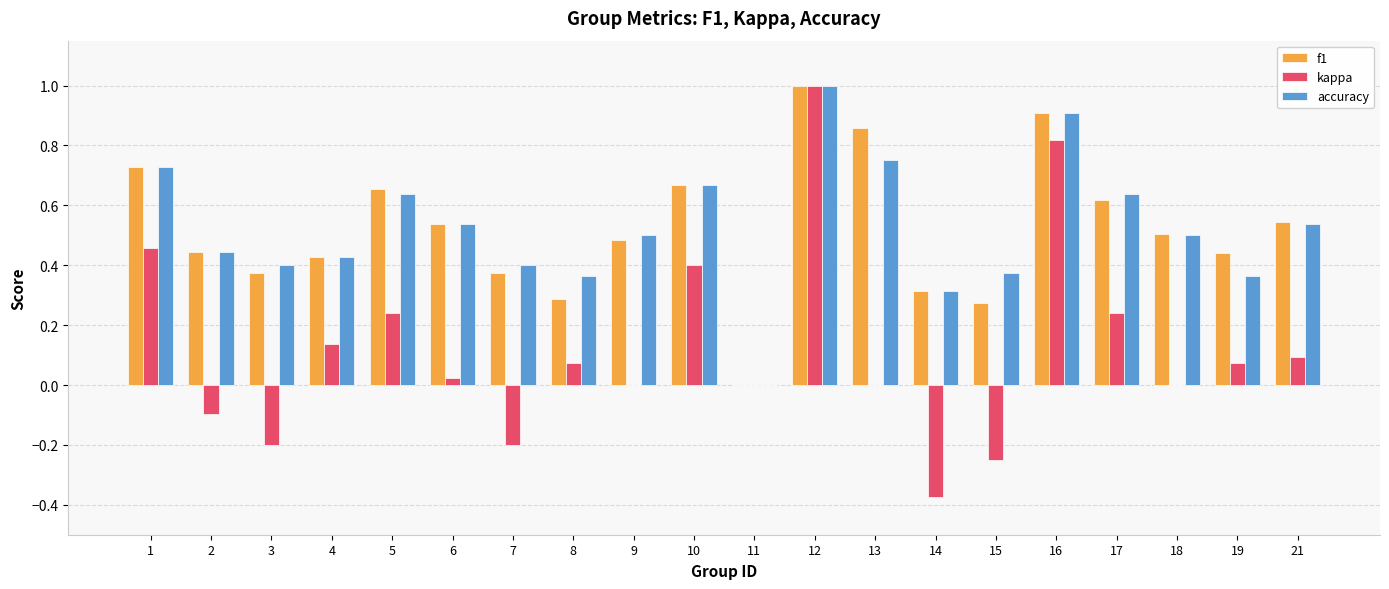

How many data points in accuracy are above 0?

19